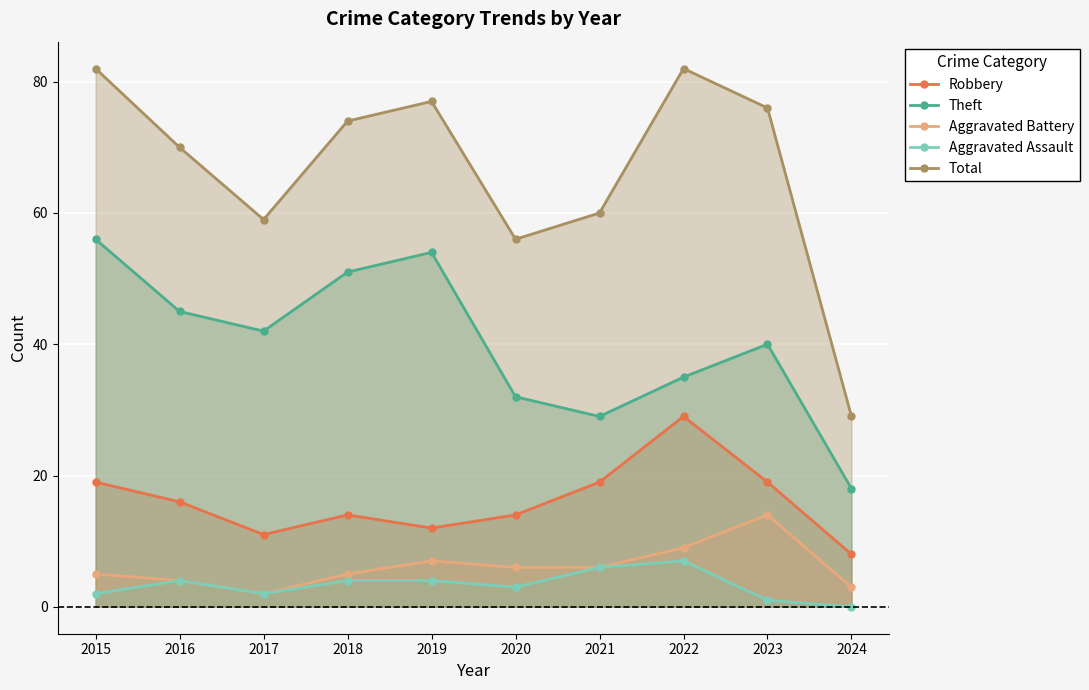

What is the lowest value of the Theft series?

18